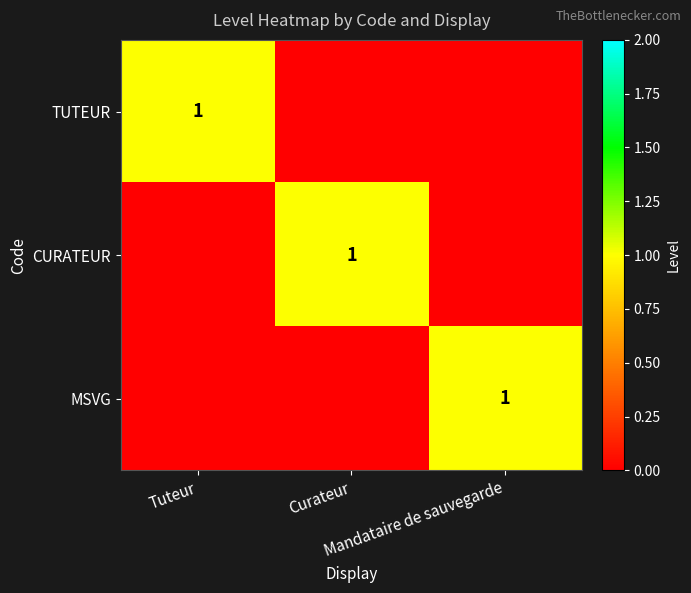

Between Tuteur and Curateur, which series saw the biggest shift?

TUTEUR